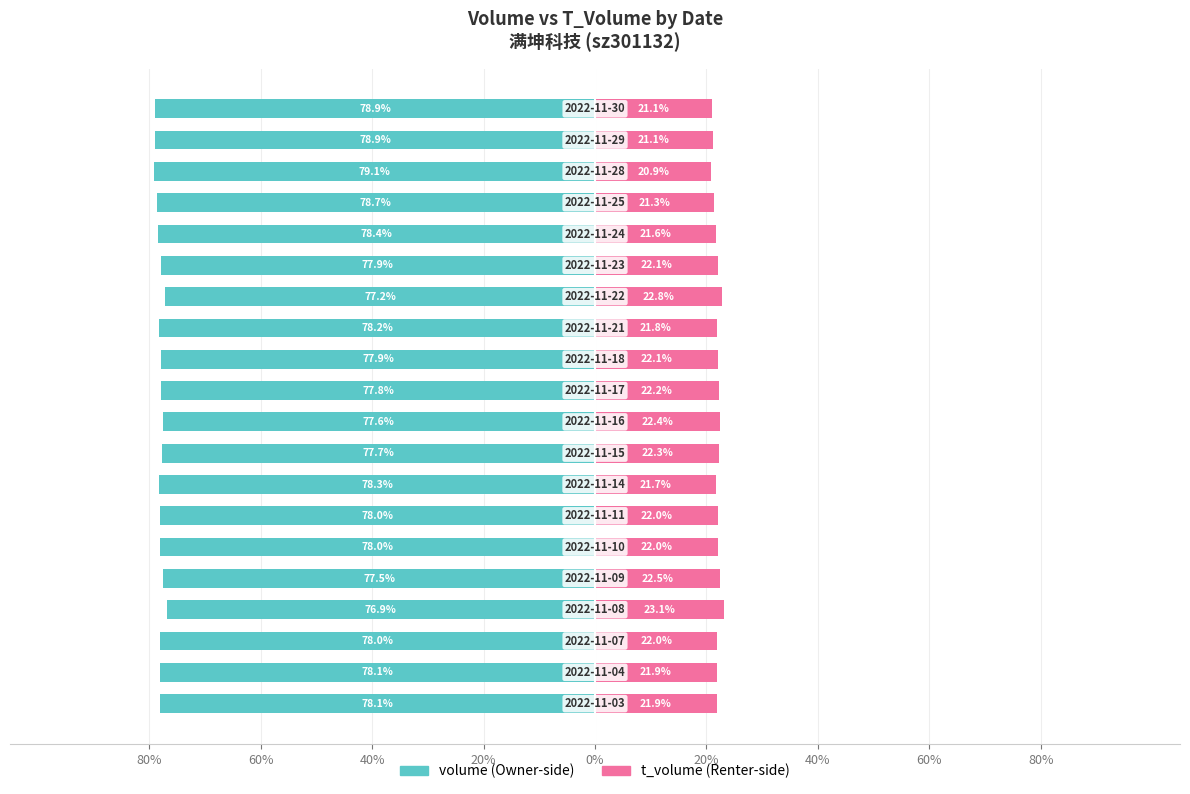

How many data points in volume are above -78?

9